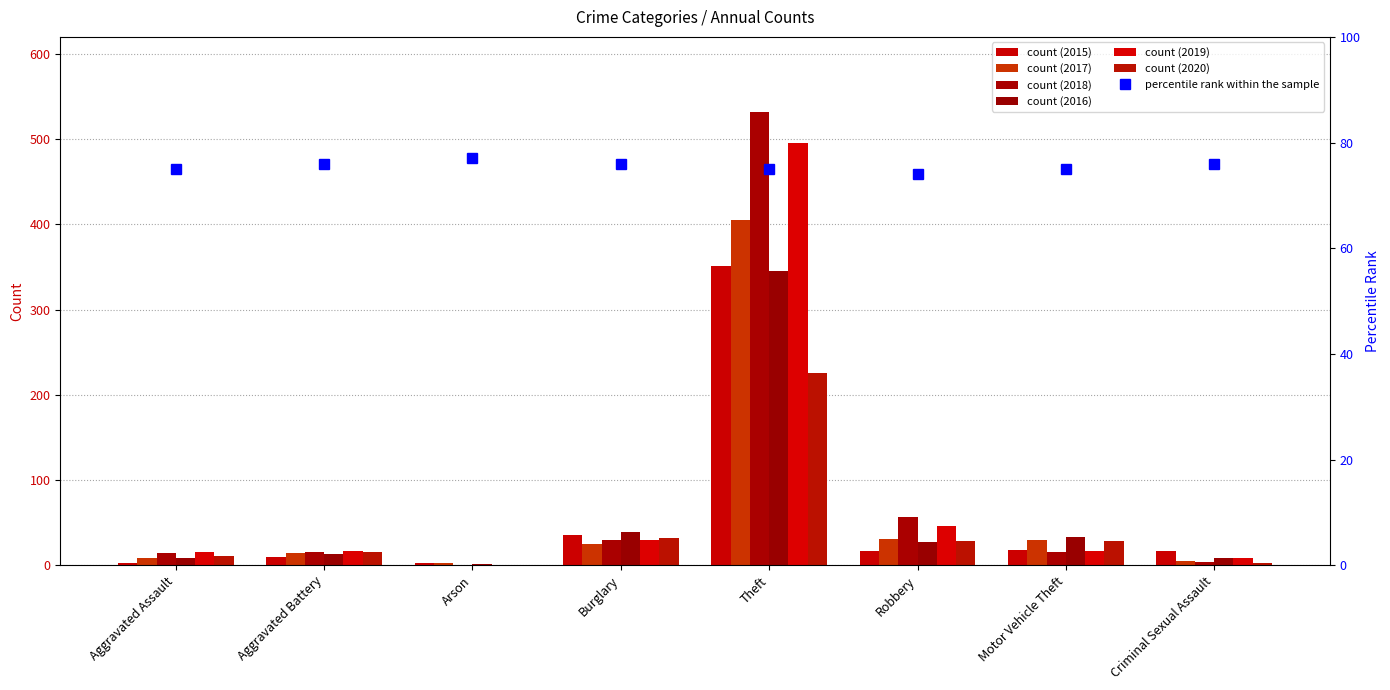

Read the value at Aggravated Battery.

76